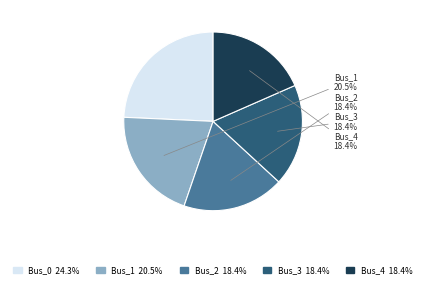

Is the sum of Bus_3 and Bus_2 greater than half?

No